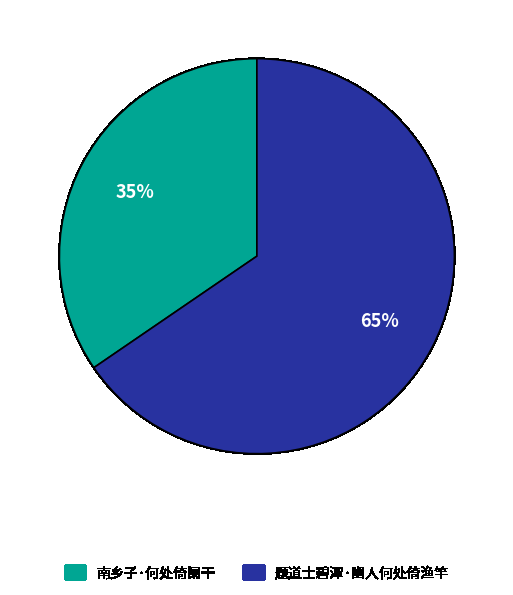

Is it true that 题道士碧潭·幽人何处倚渔竿 is 65% of the pie?

True